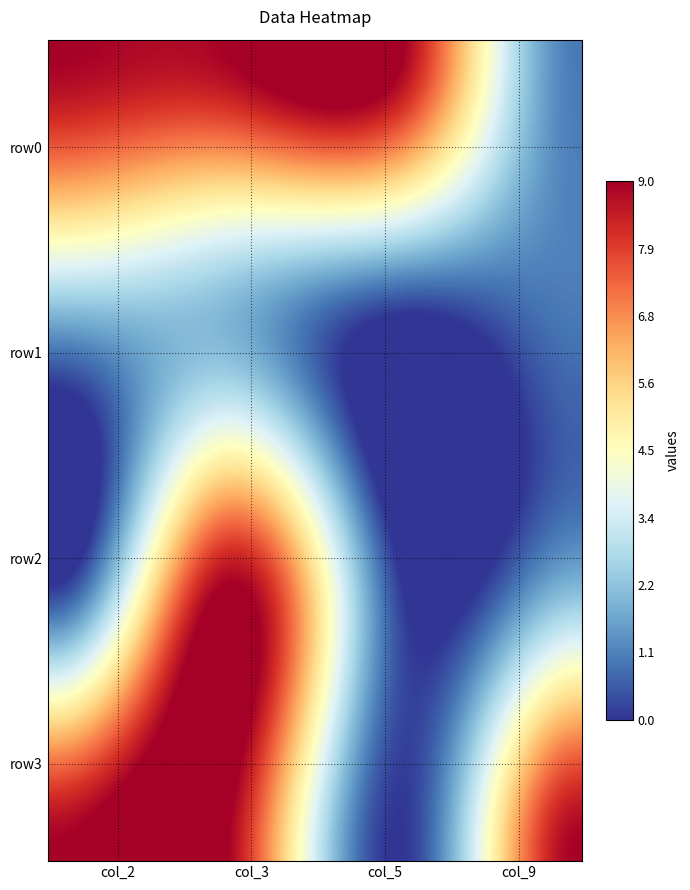

The row3 series shows 5 at 2. True or false?

False